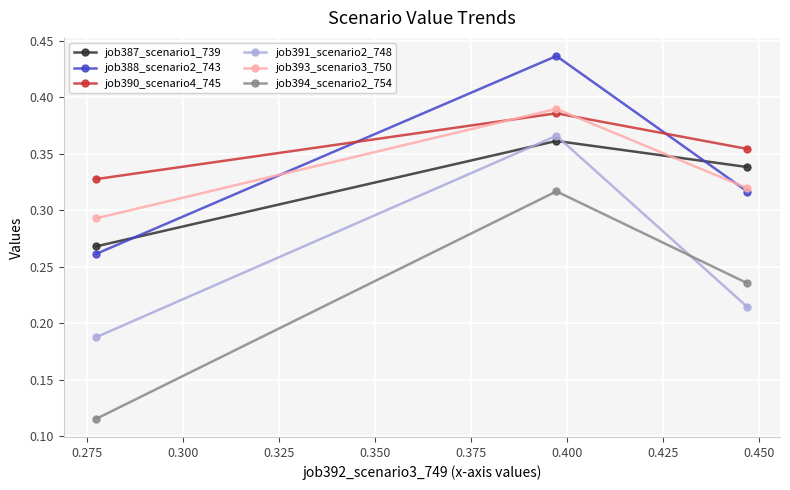

What is the sum of all job388_scenario2_743 values?

1.0